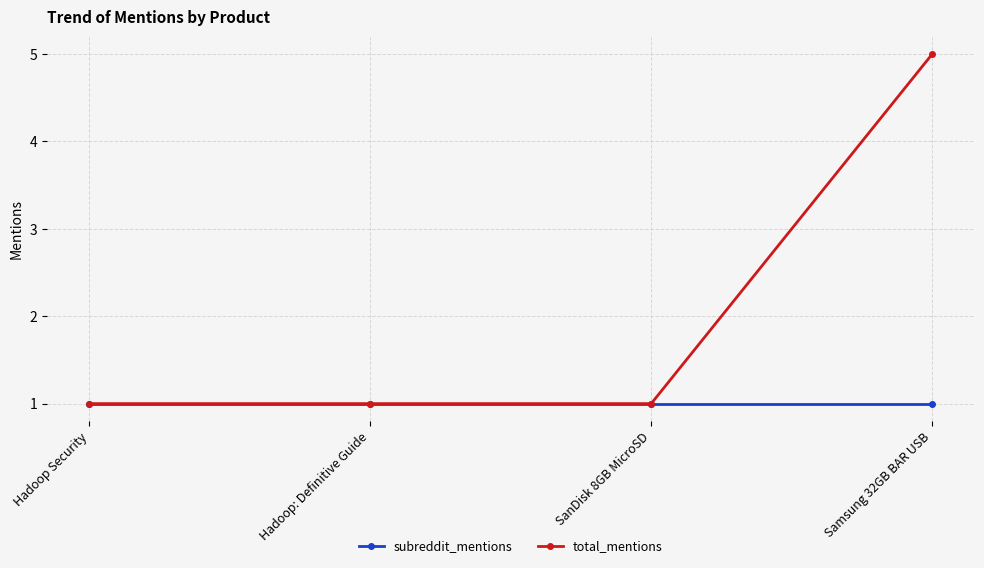

True or false: subreddit_mentions has more than 1 points higher than both neighbors.

False